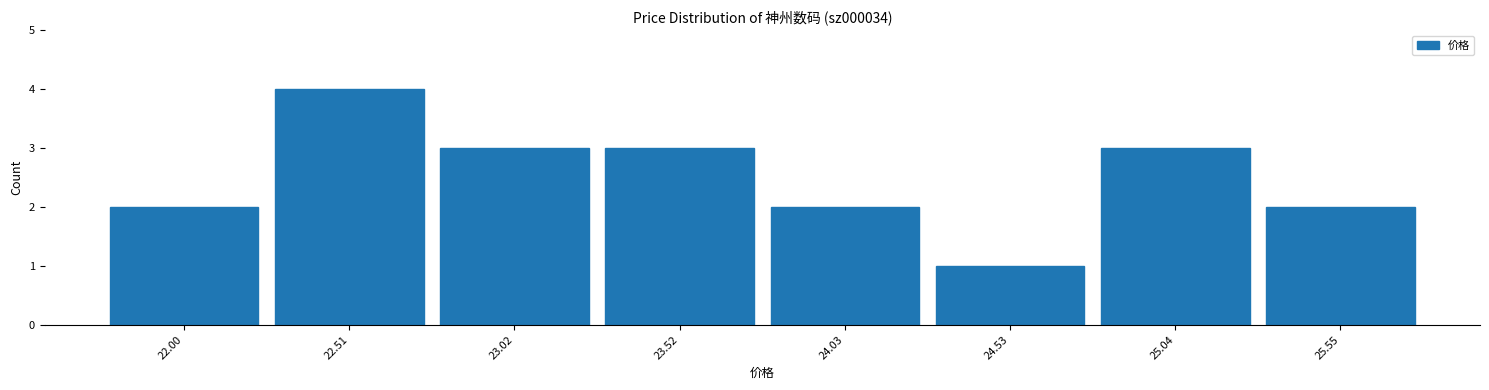

Reading left to right, transcribe this chart: for each bar, give the range it covers on the x-axis and its height. Neither the bar edges nor the heights are printed on the chart, so give them approximately, as read against the axes.

21.8 to 22.3: 2
22.3 to 22.8: 4
22.8 to 23.3: 3
23.3 to 23.8: 3
23.8 to 24.3: 2
24.3 to 24.8: 1
24.8 to 25.3: 3
25.3 to 25.8: 2